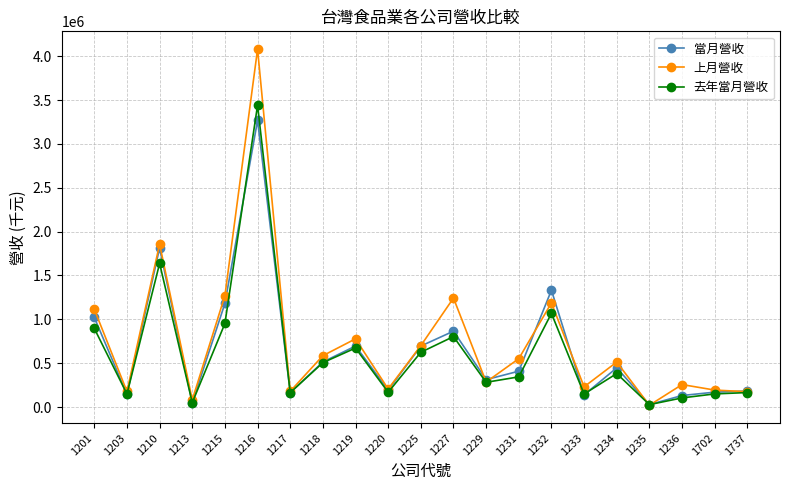

At how many categories does at least one series exceed 2332869?

1